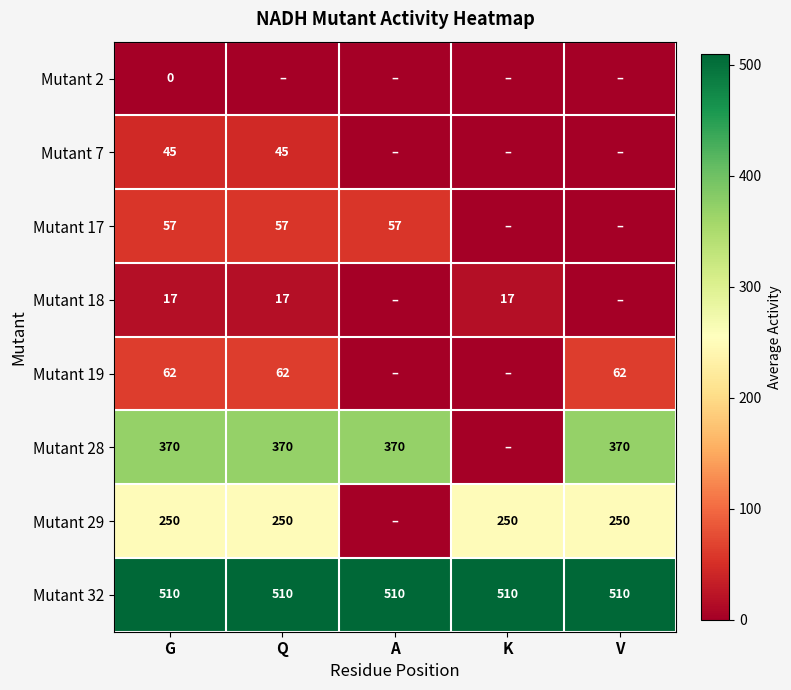

The value of Mutant 19 at Q is 84. True or false?

False